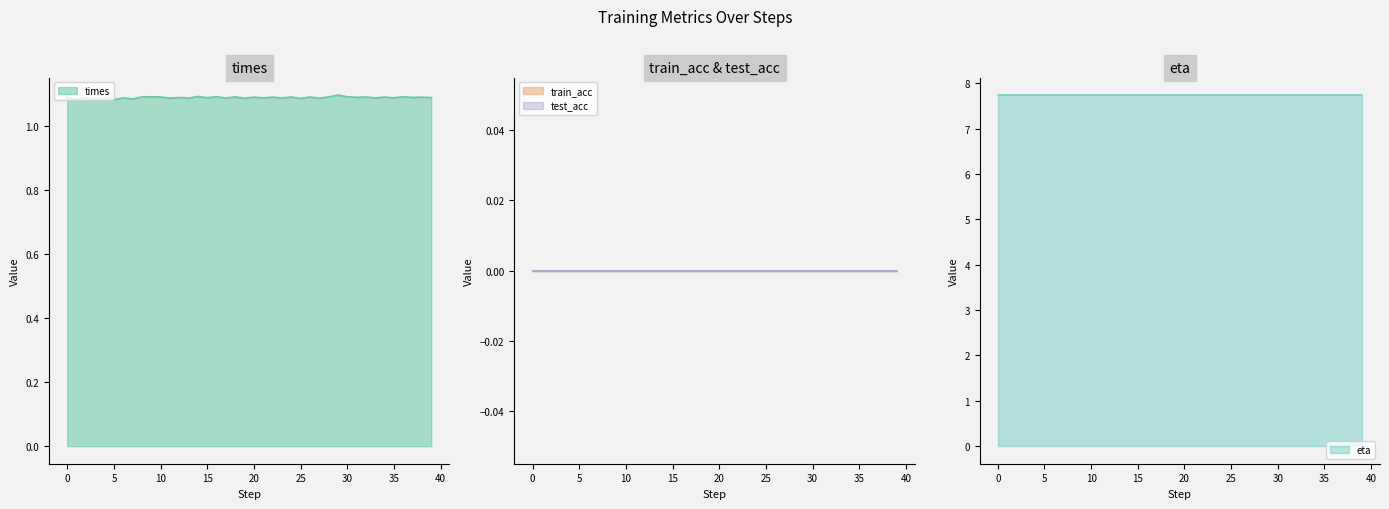

What is the maximum value shown in the chart?

7.7